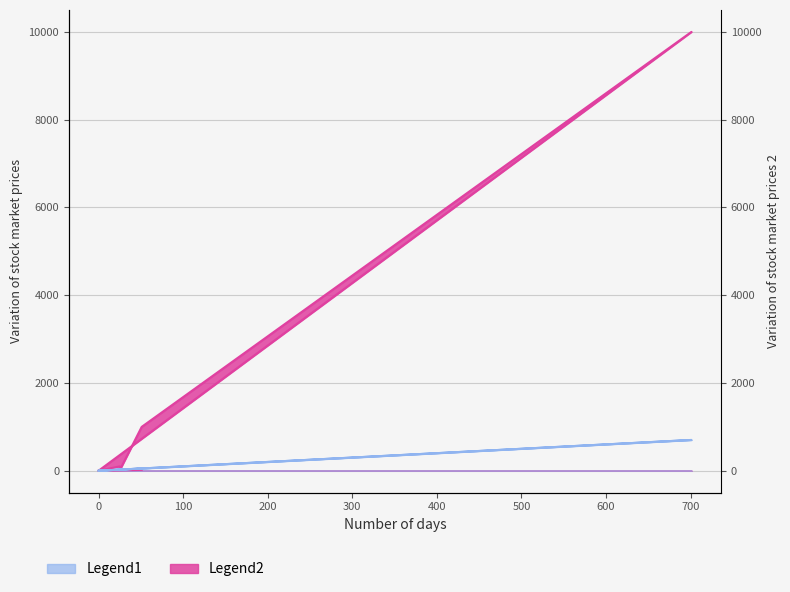

Is it true that Legend1 equals 51 at 51?

True